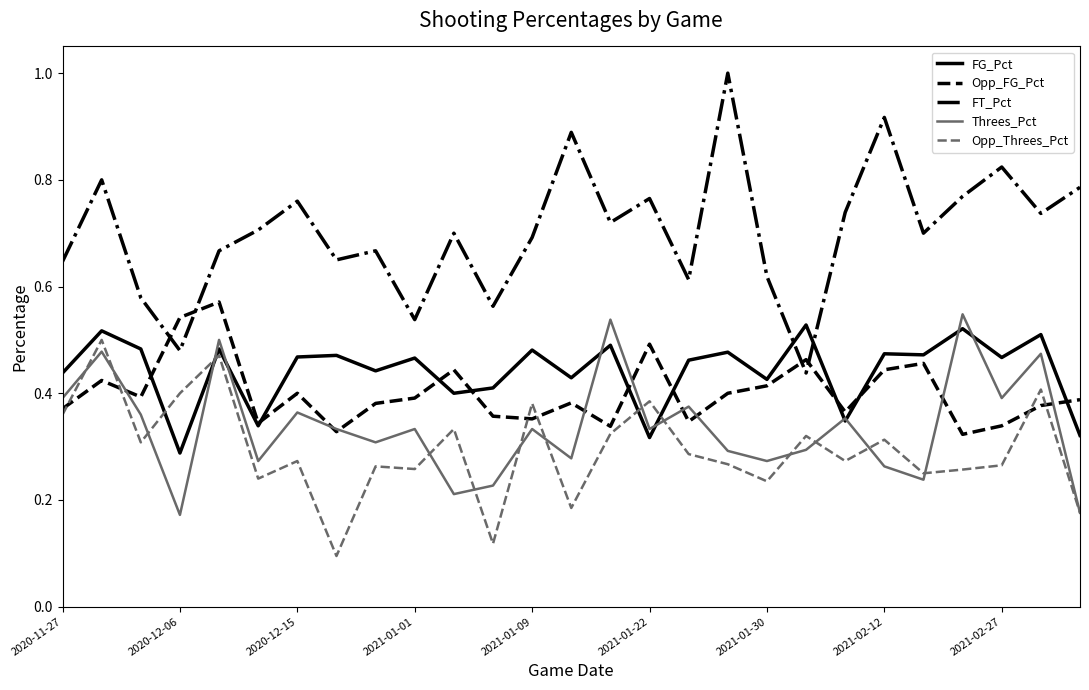

Which series has the largest total across all categories?

FT_Pct